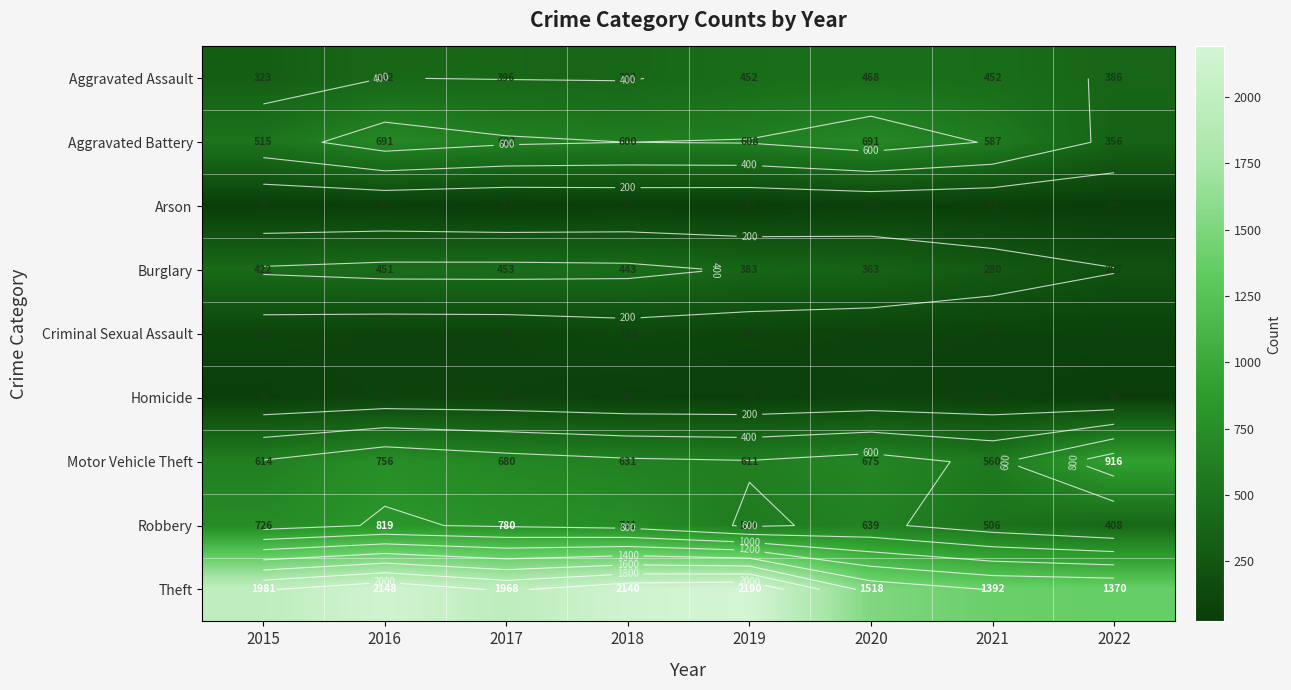

Rank the categories by Burglary value from lowest to highest.

2022, 2021, 2020, 2019, 2015, 2018, 2016, 2017